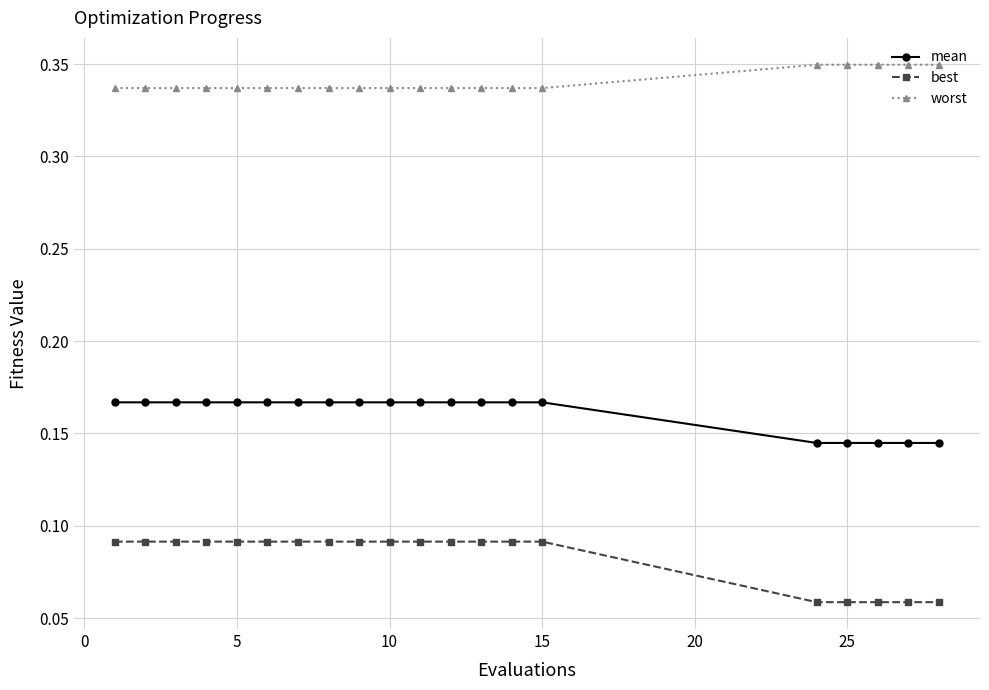

Rank the series by their average value, from highest to lowest.

worst, mean, best